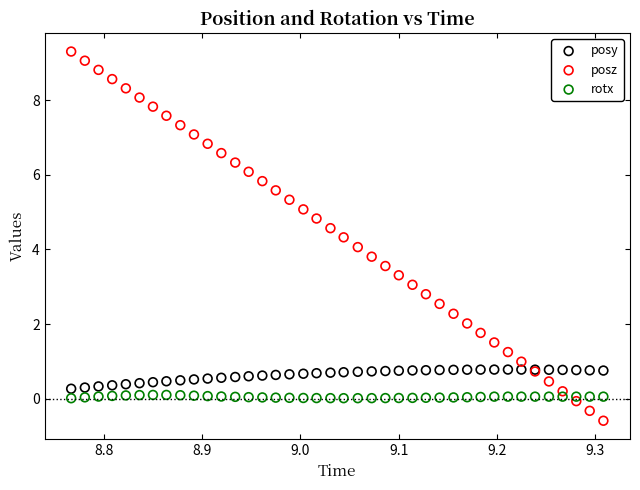

Which series has the largest Y range (max minus min)?

posz